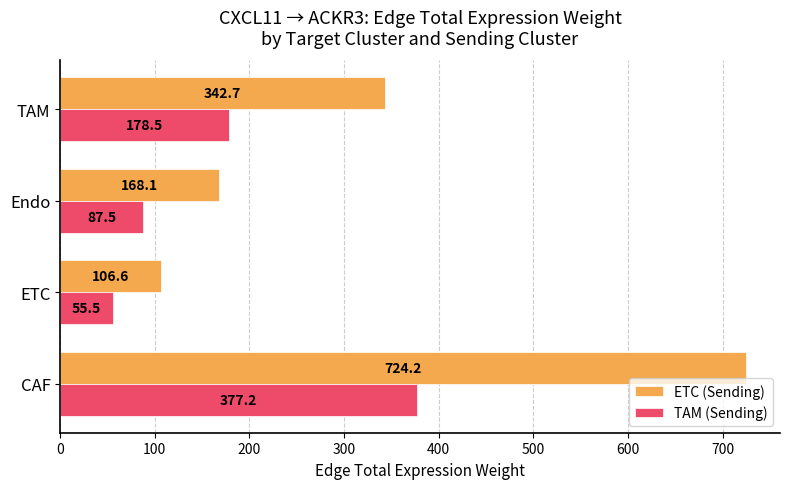

Where is TAM (Sending) nearest to the value 216?

TAM